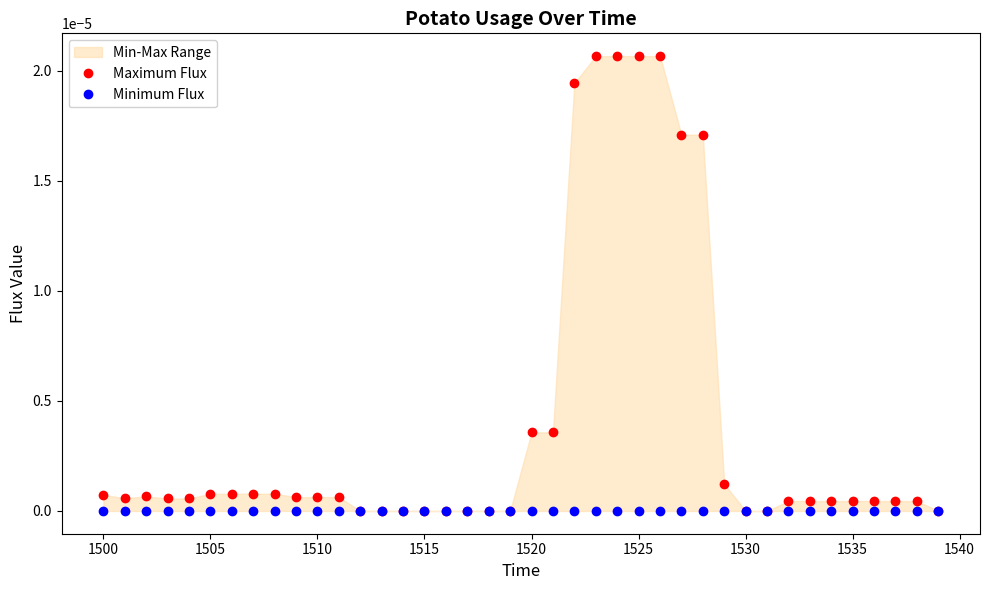

True or false: Maximum Flux and Minimum Flux intersect in this chart.

False